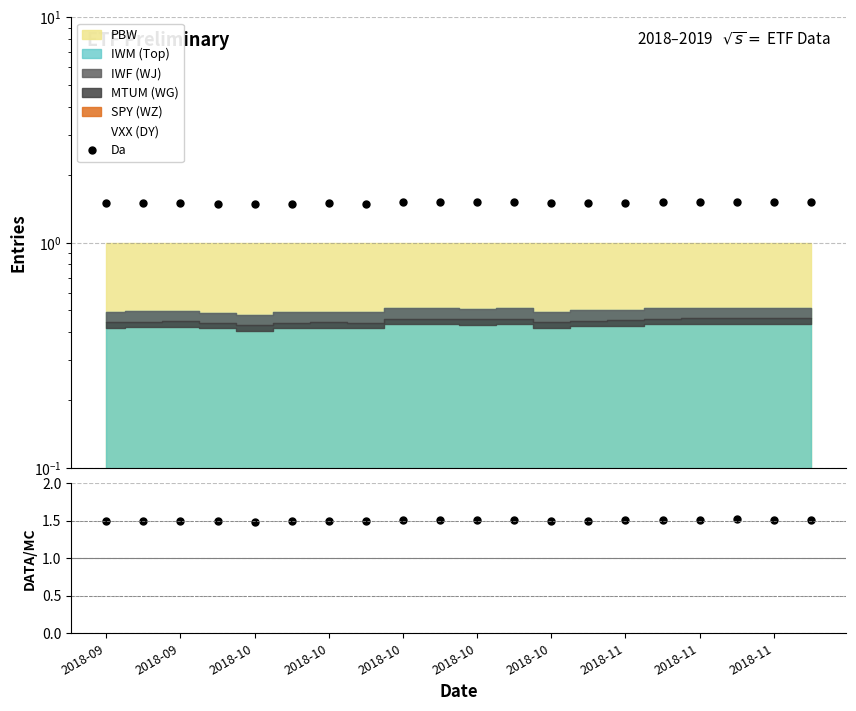

At which category does Da reach its first local valley?

2018-10